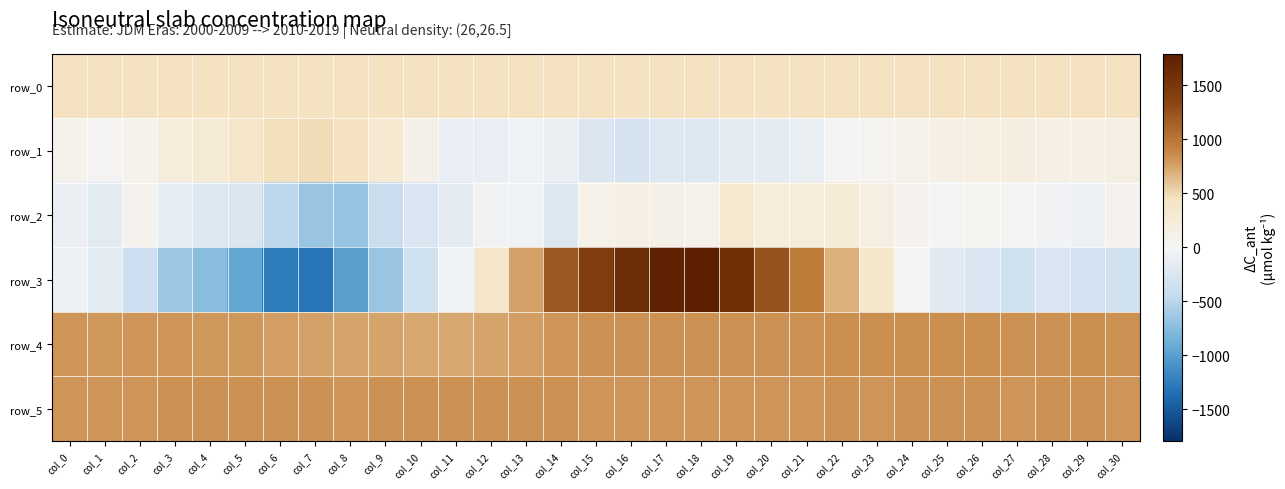

How many series are shown in this chart?

6